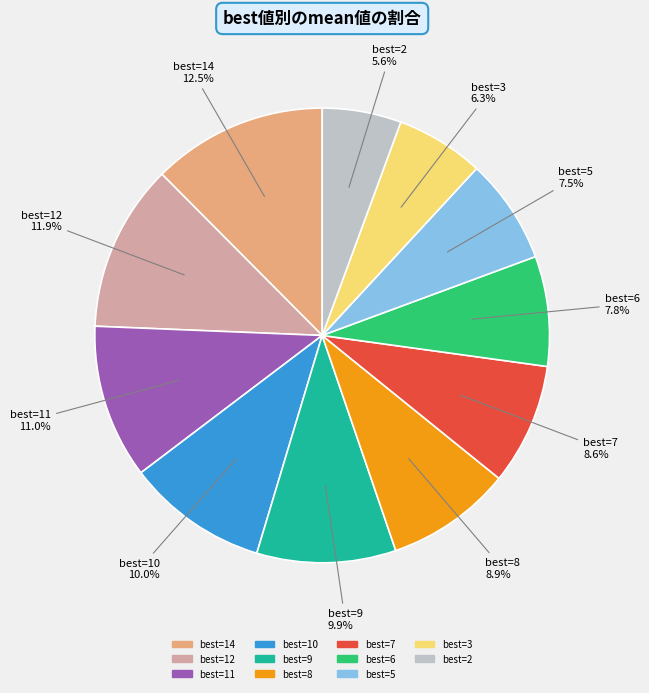

Is there a majority slice in this chart?

No